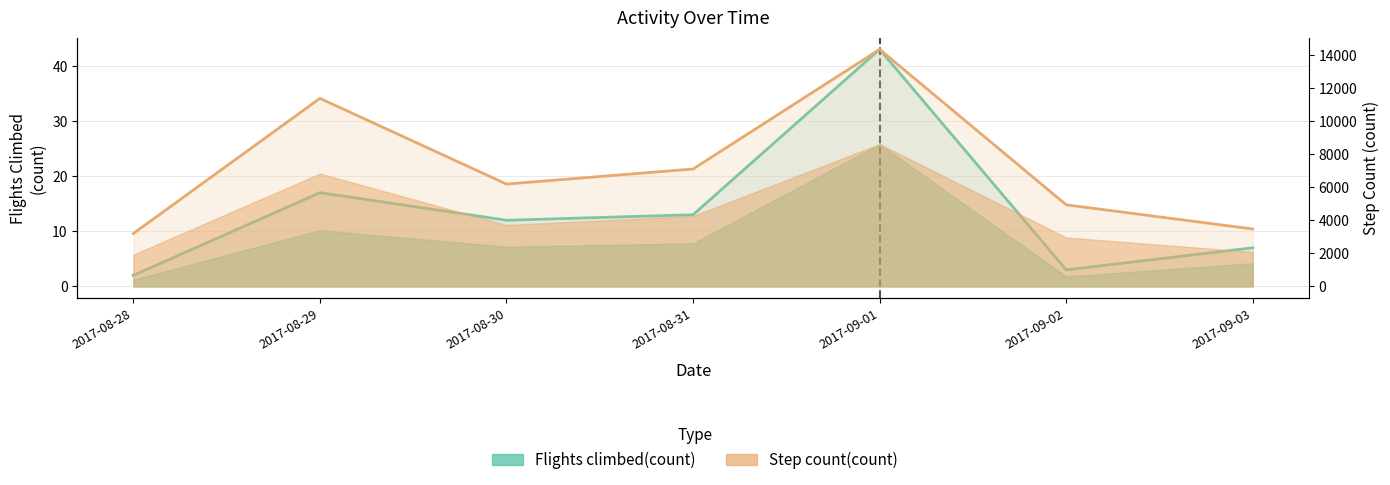

What are all the series names shown in the legend?

Flights climbed(count), Step count(count)